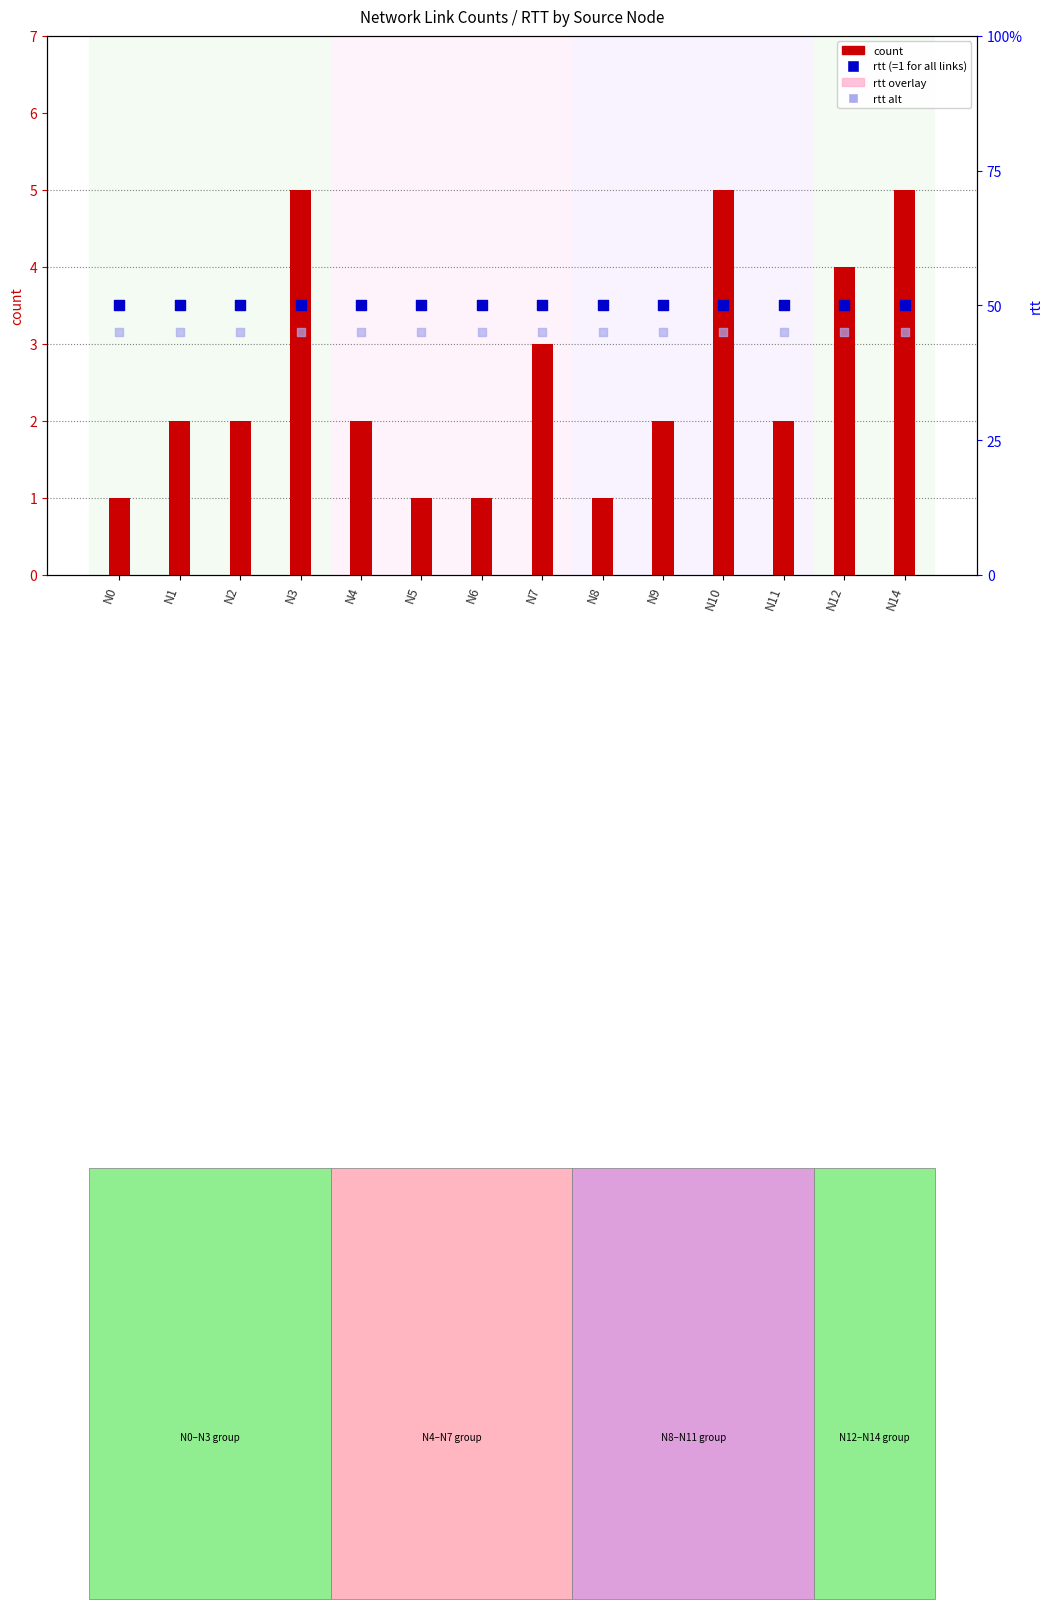

At which category is the sum across all series the highest?

N3